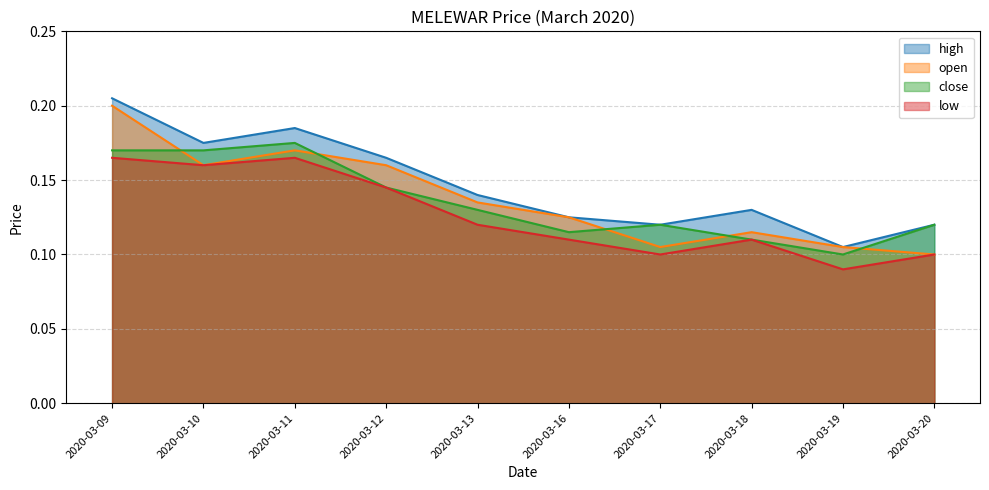

At how many categories does at least one series exceed 0?

10